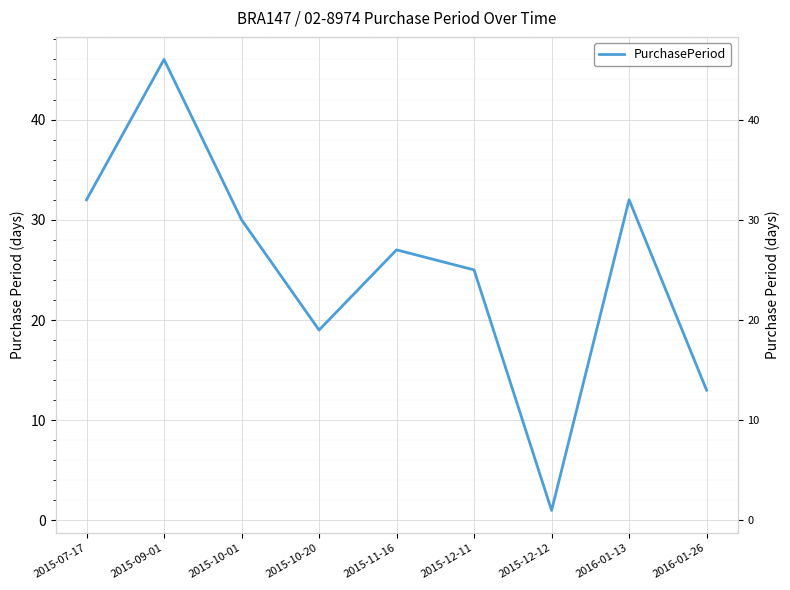

At which label does the data first exceed 27?

2015-07-17